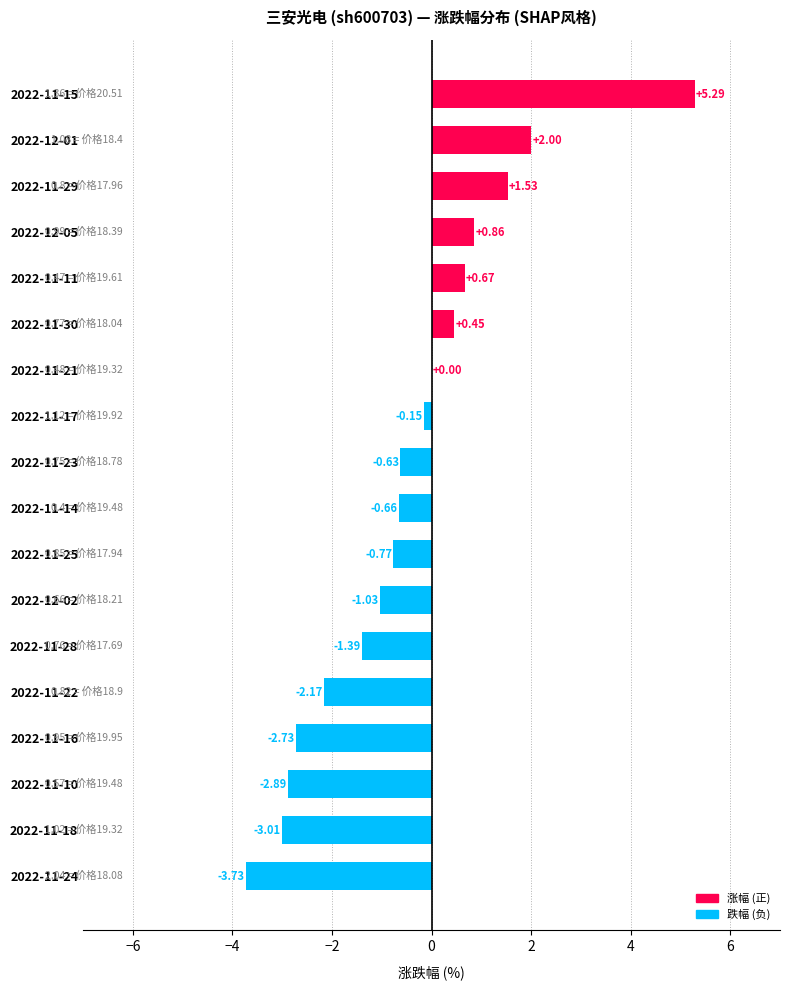

What is the sum of all values?

-8.4